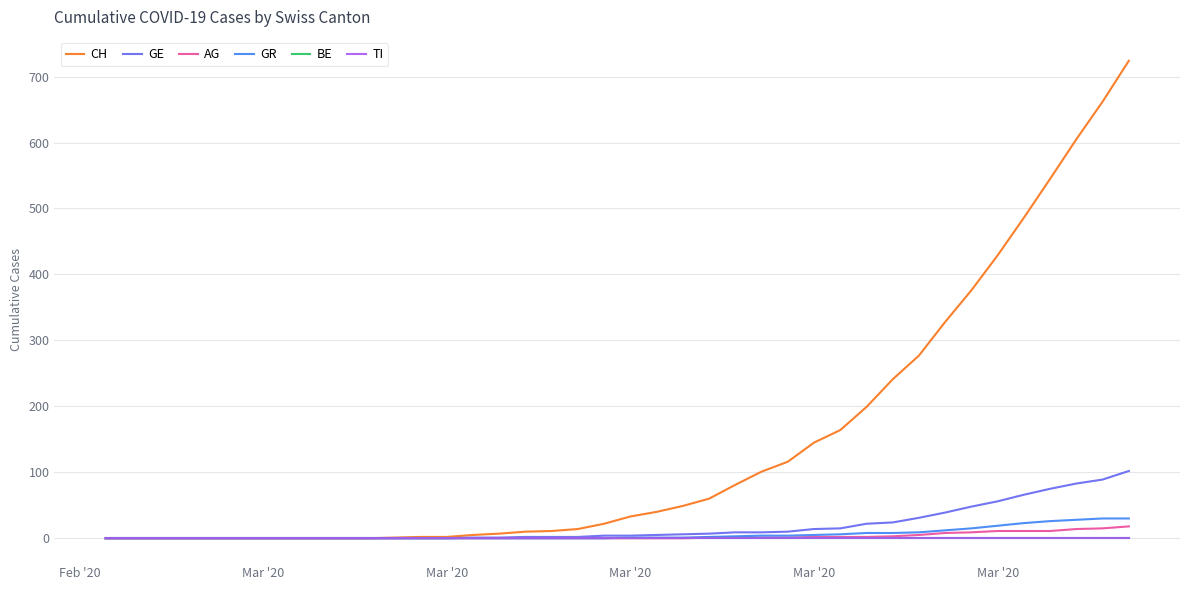

Does the chart have visible grid lines?

Yes